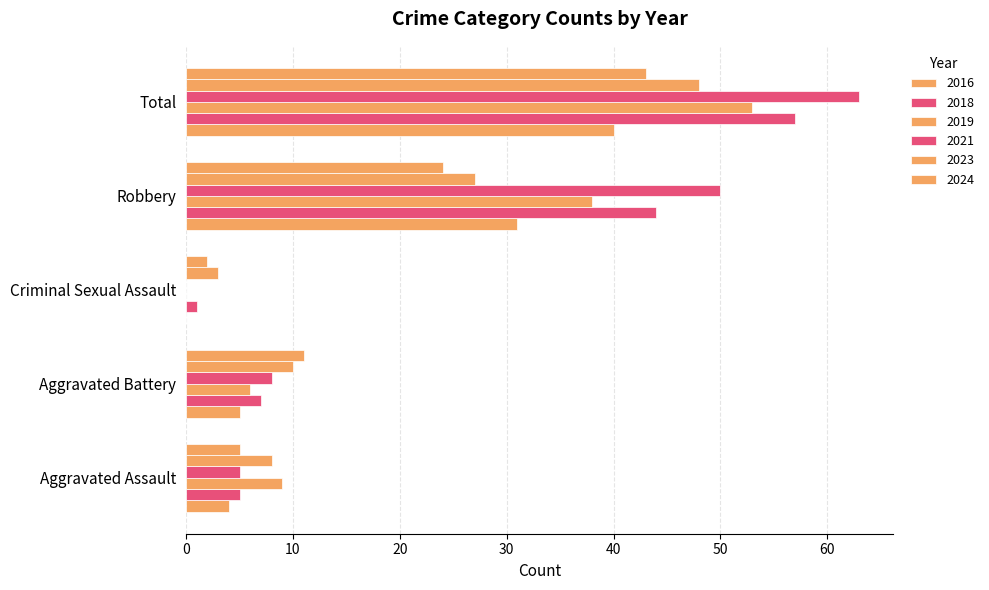

How many values in 2016 are above zero?

4